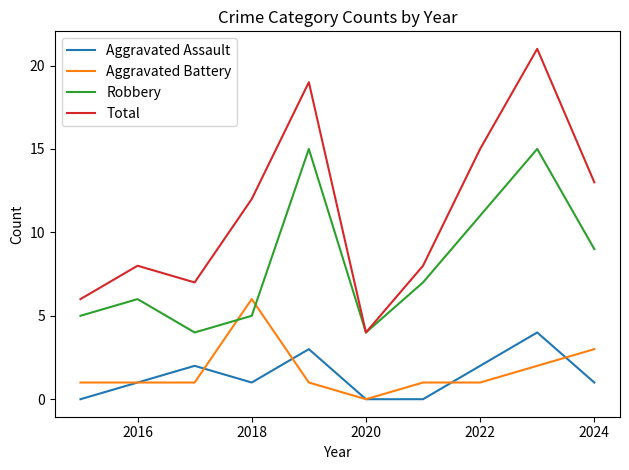

What is the maximum value for Aggravated Assault?

4